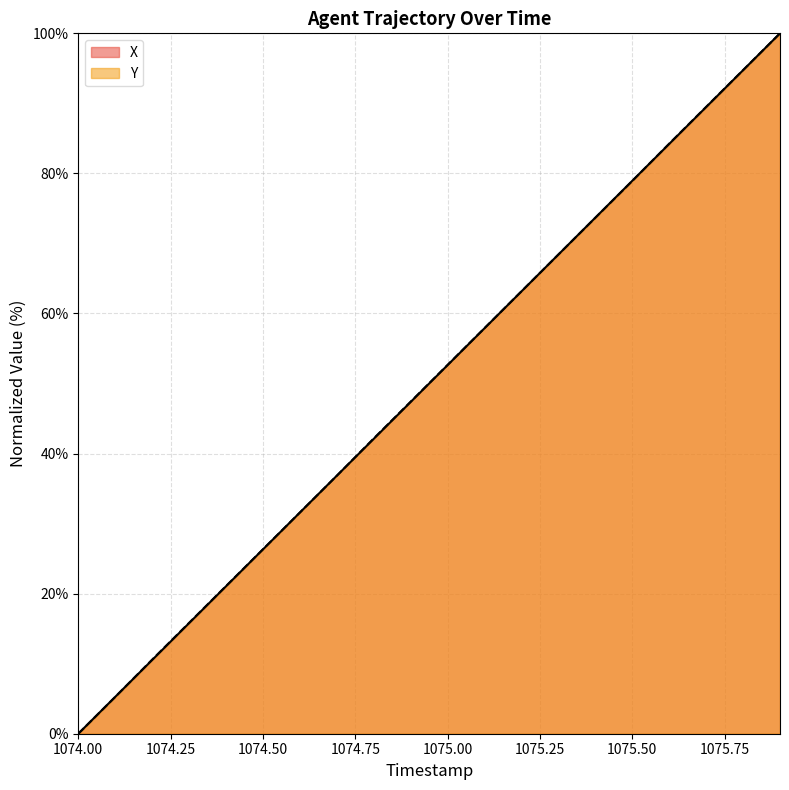

Which series ends up on top after the final intersection of Y and X?

Y